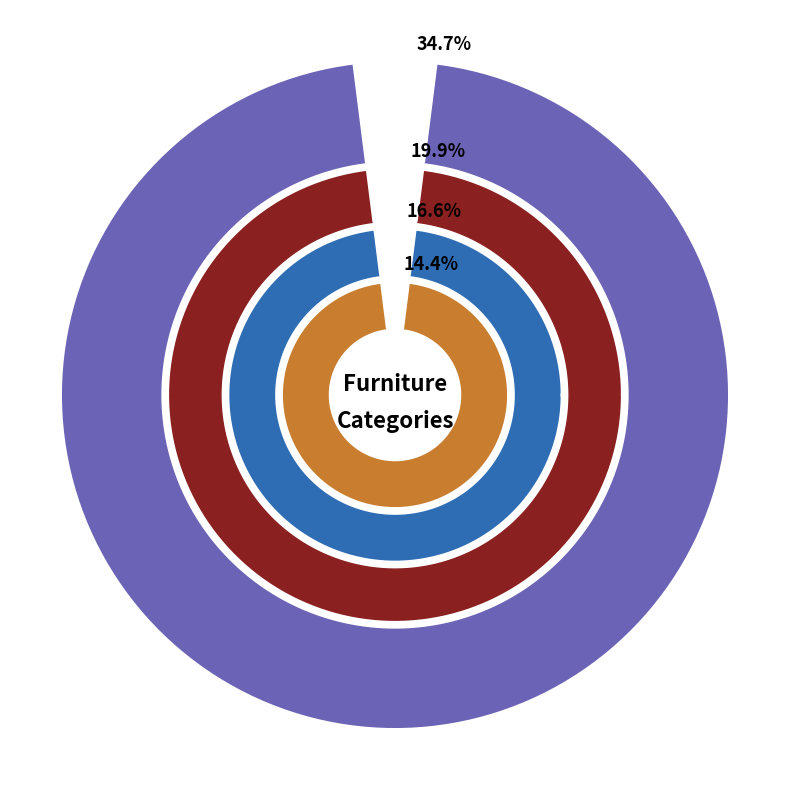

Combined, do Living-Room & Dining-Room Furniture and Lamps & Lighting account for over 50%?

No